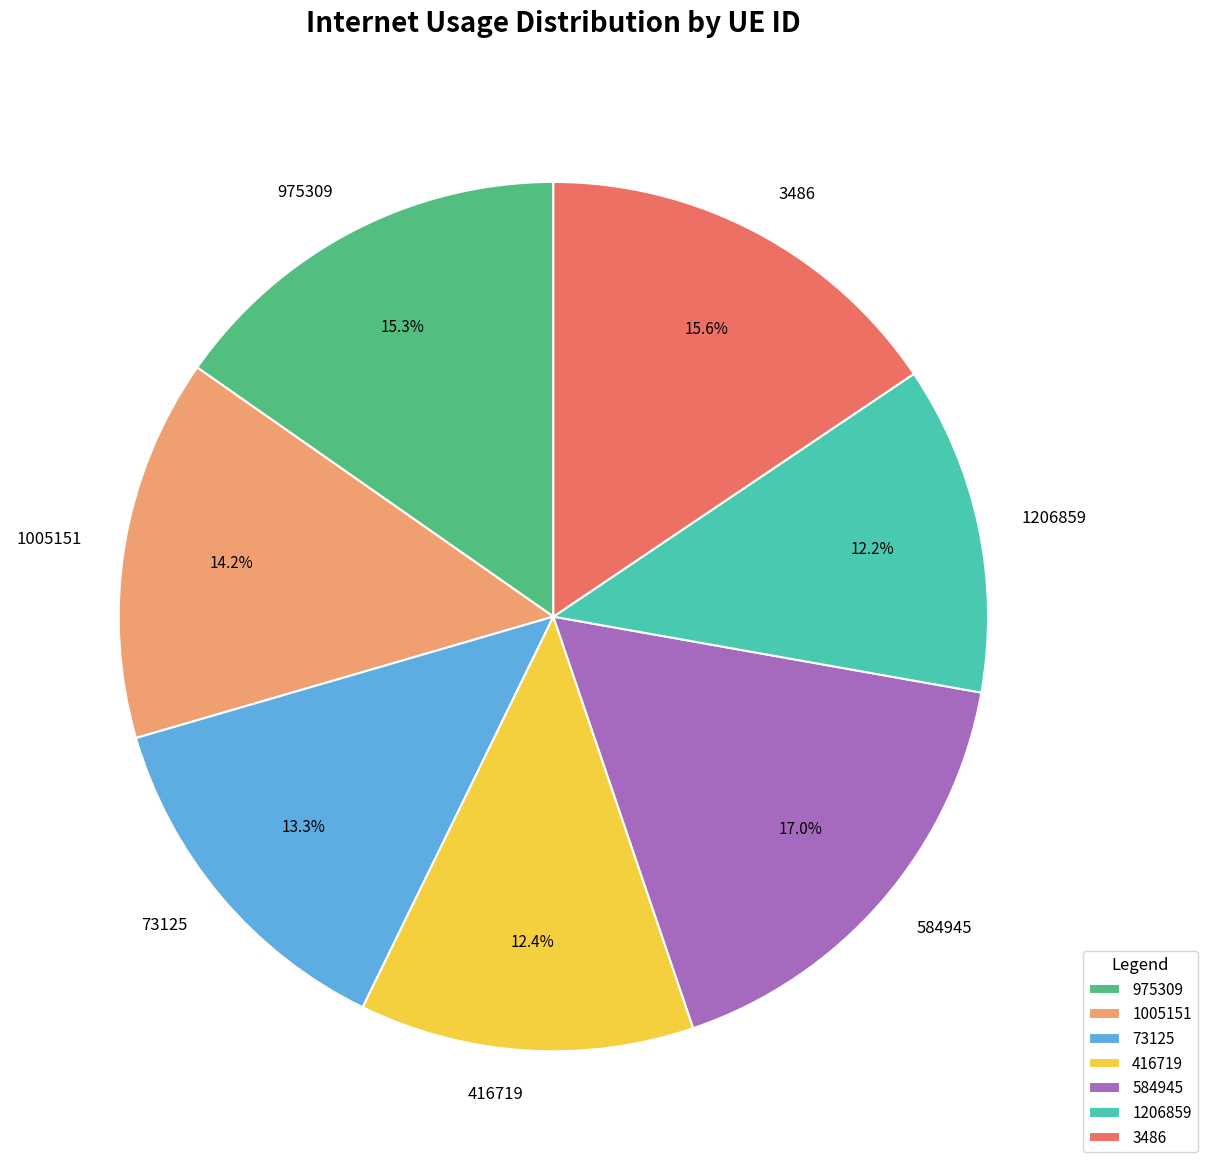

To the nearest percent, what is the combined percentage of 975309 and 416719?

28%